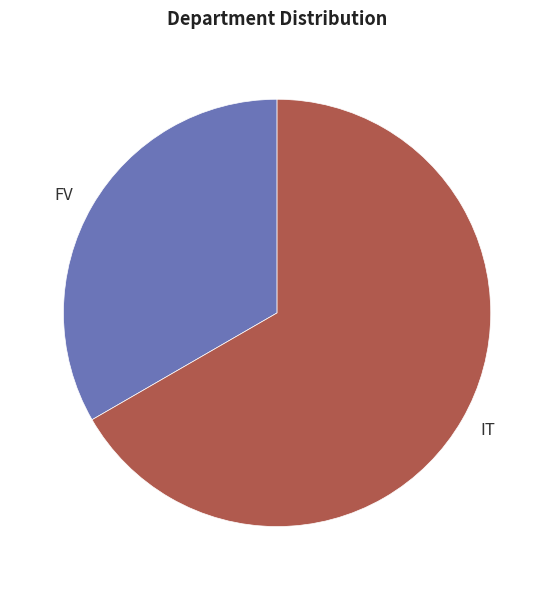

The FV slice represents 22% of the pie. True or false?

False